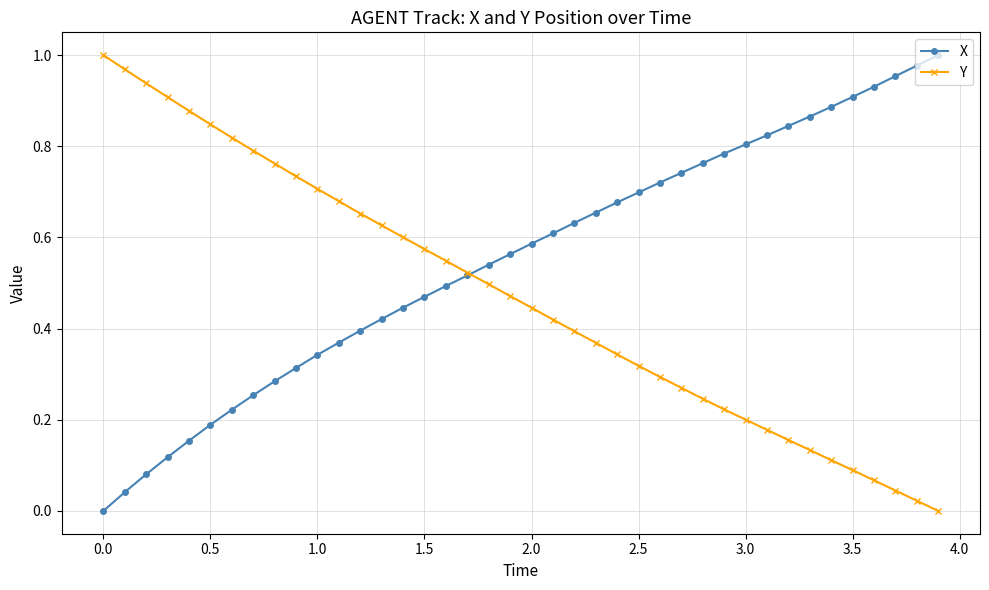

Count the number of data series in this chart.

2